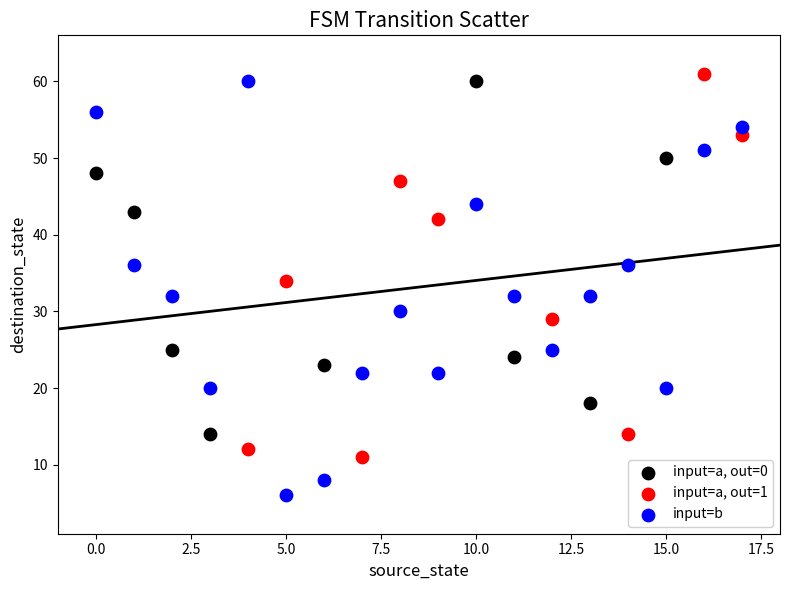

What are all the series names shown in the legend?

input=a, out=0, input=a, out=1, input=b